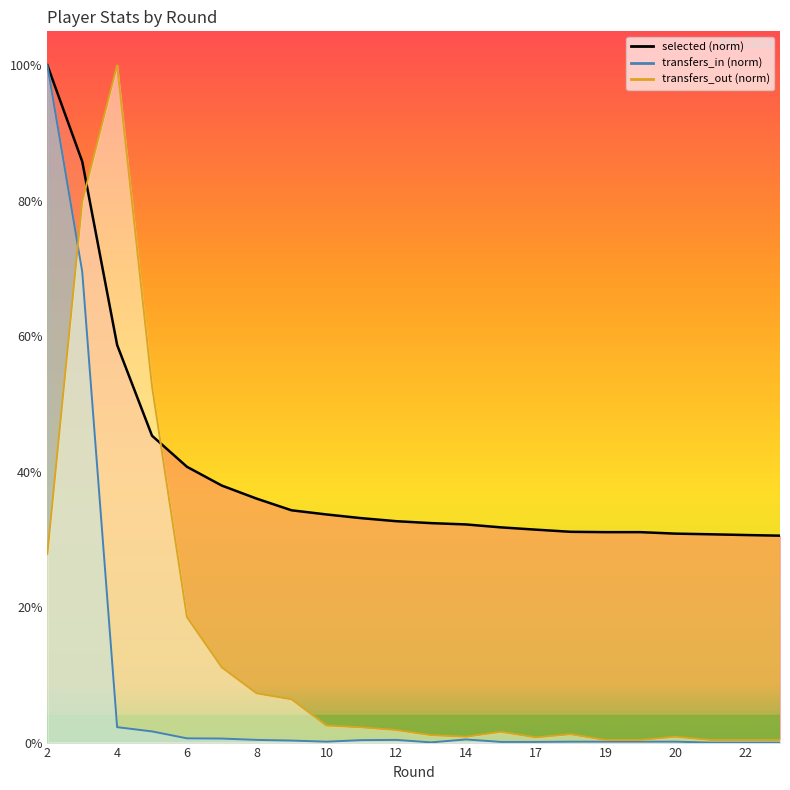

What is the value of the selected point at the 17th from the left?

0.3